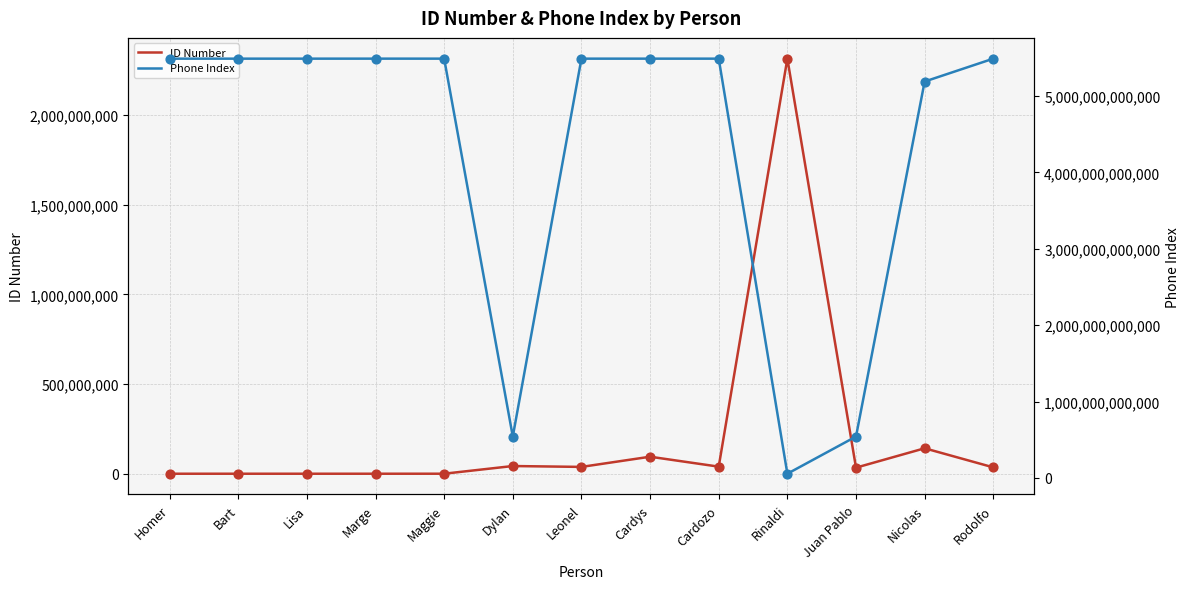

At which category is the sum across all series the highest?

Marge